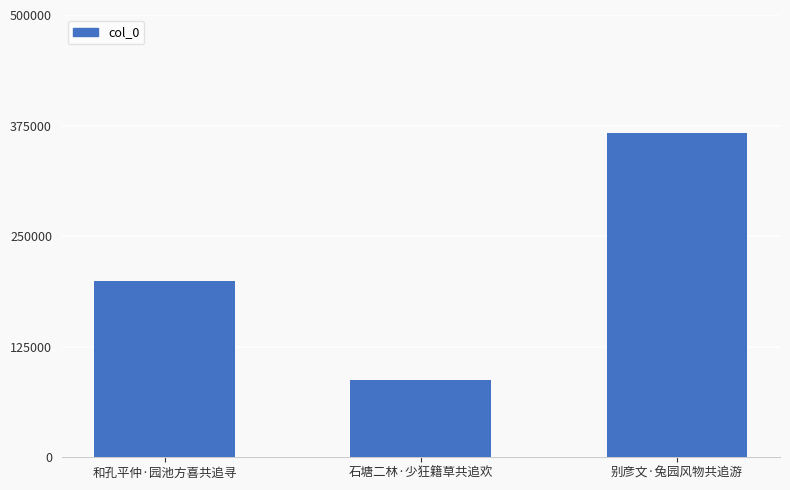

What is the smallest value displayed?

87894